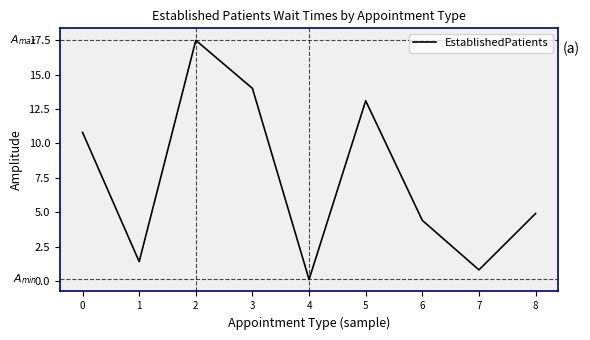

How many lines are shown in the chart?

1